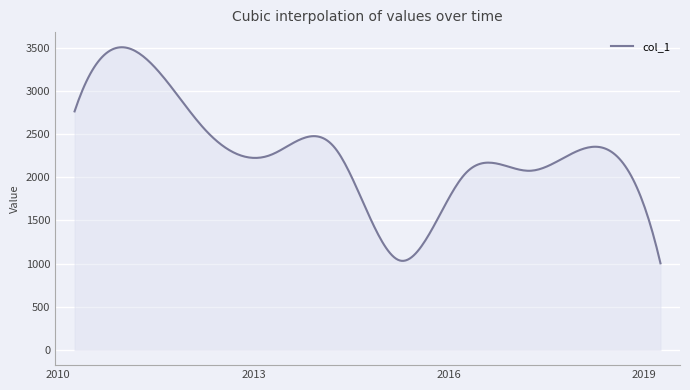

What is the greatest value displayed?

3506.6